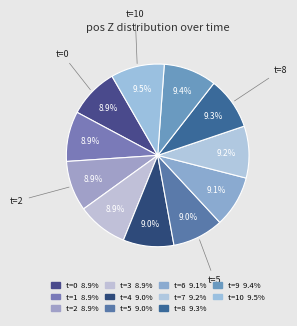

How many slices are in this pie chart?

11